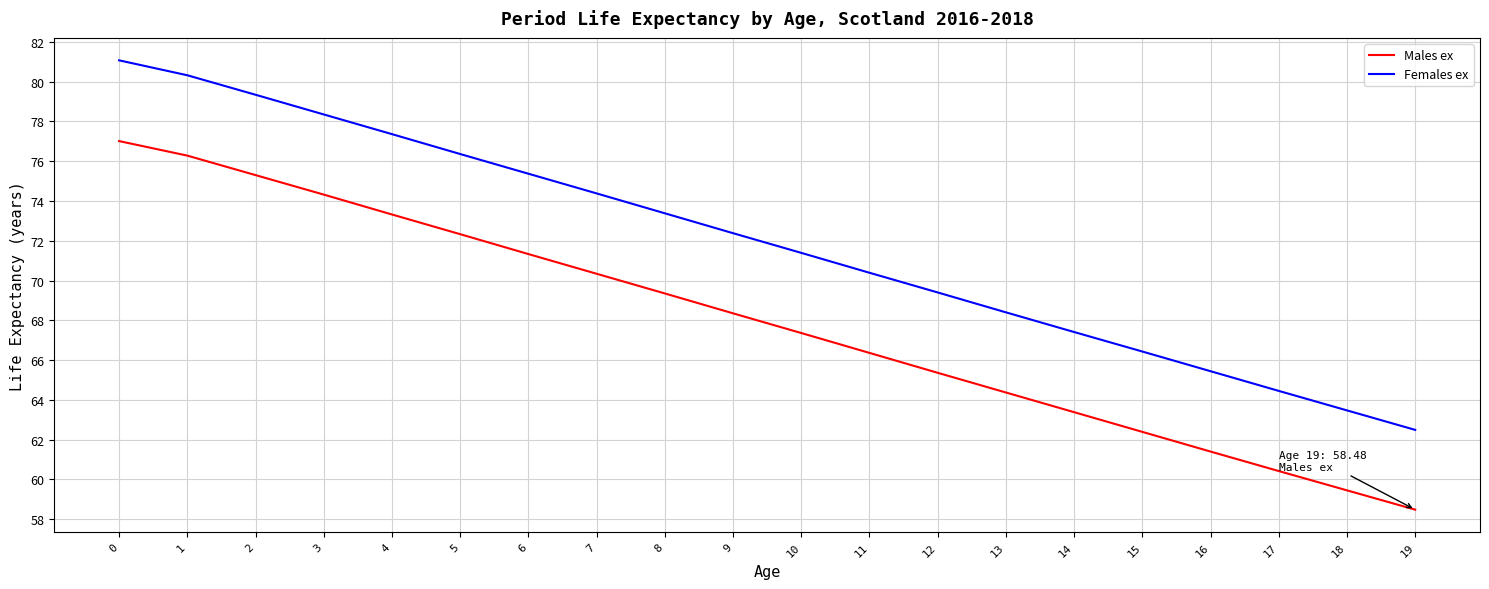

Which series has the largest total across all categories?

Females ex